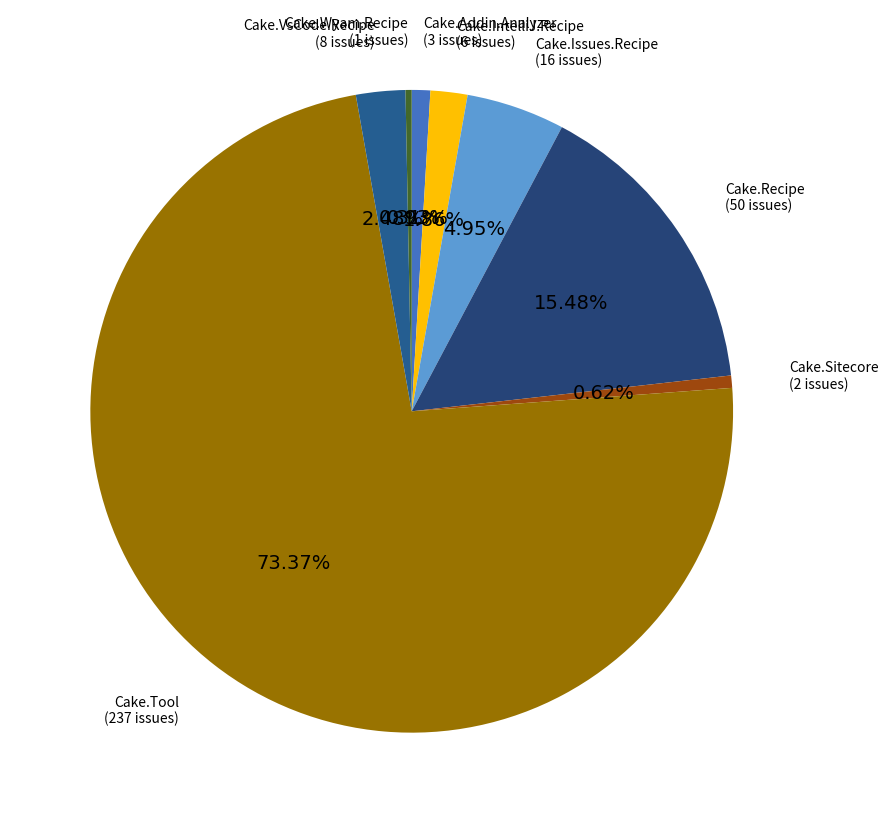

What portion of the pie excludes Cake.IntelliJ.Recipe?

98.1%